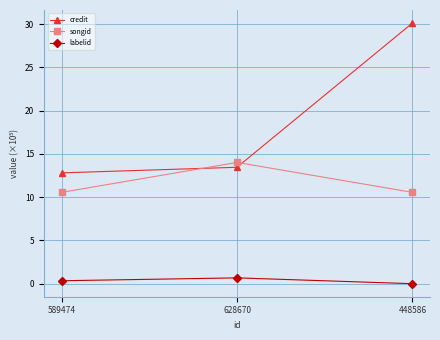

What is the spread (max minus min) of values at 628670?

13.3